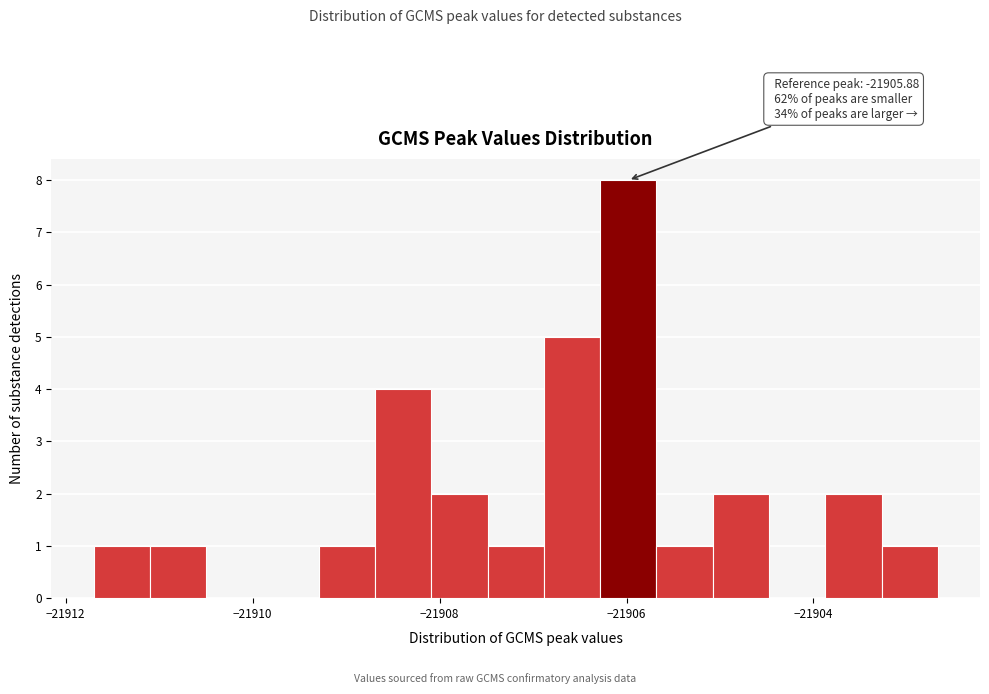

Around what value on the x-axis is the tallest bar? Give the approximate position of its centre, as read against the axis.

-21906.0